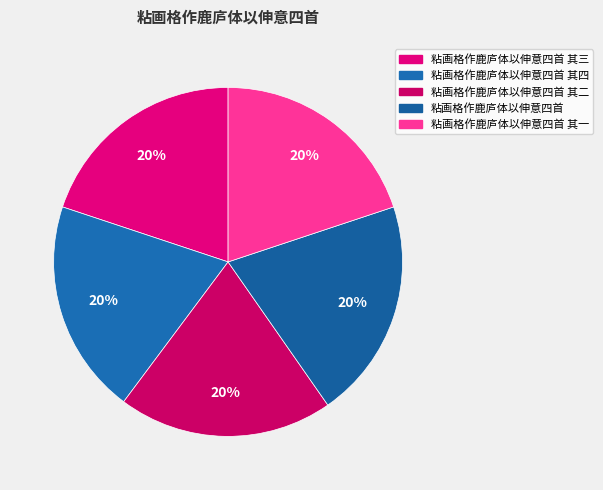

How many slices are in this pie chart?

5